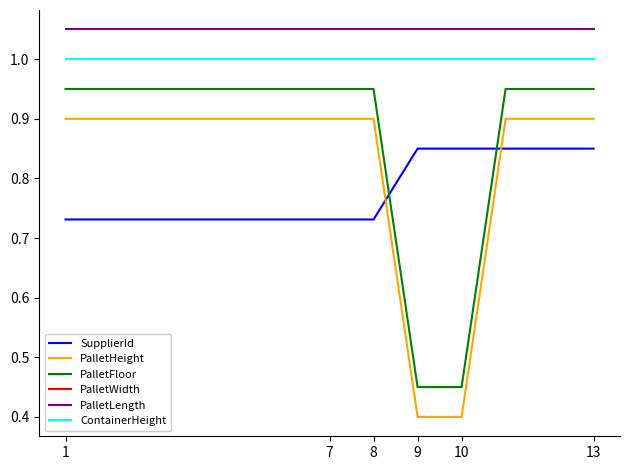

Does the chart have visible grid lines?

No